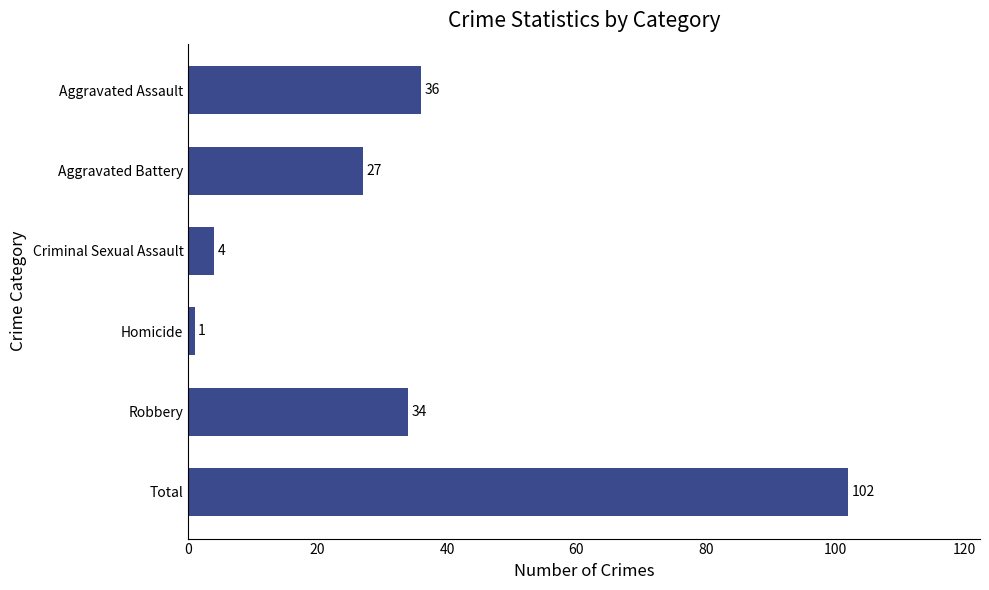

What is the sum of all values?

204